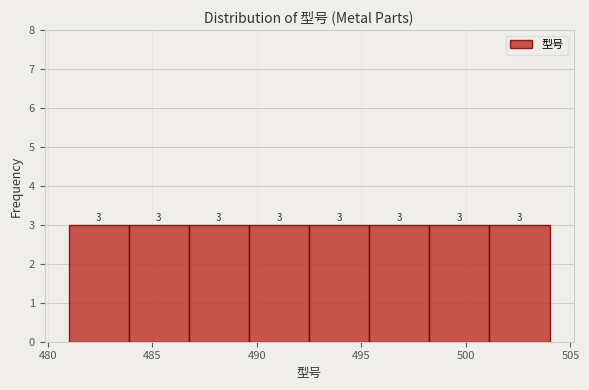

Reading left to right, list every bar in this chart as the range it spans on the x-axis followed by its height. The bar edges are not printed on the chart, so give them approximately, as read against the axis.

481.0 to 484.0: 3
484.0 to 487.0: 3
487.0 to 489.5: 3
489.5 to 492.5: 3
492.5 to 495.5: 3
495.5 to 498.5: 3
498.5 to 501.0: 3
501.0 to 504.0: 3